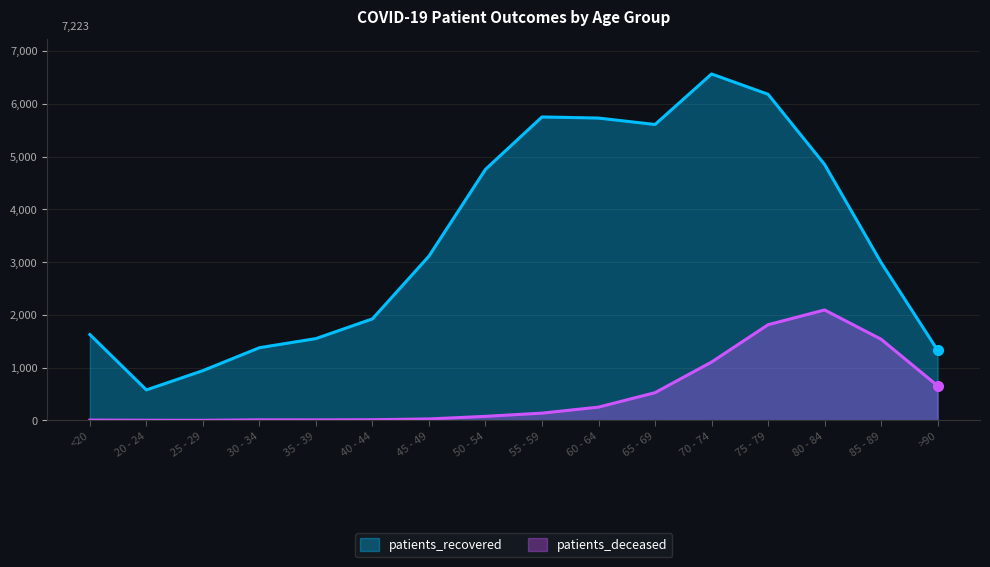

Reading left to right, extract all data points from this chart.

patients_deceased: 6	3	2	11	10	13	28	77	138	252	526	1106	1814	2094	1539	656
patients_recovered: 1628	578	944	1378	1551	1925	3115	4759	5752	5731	5609	6567	6182	4852	2993	1330